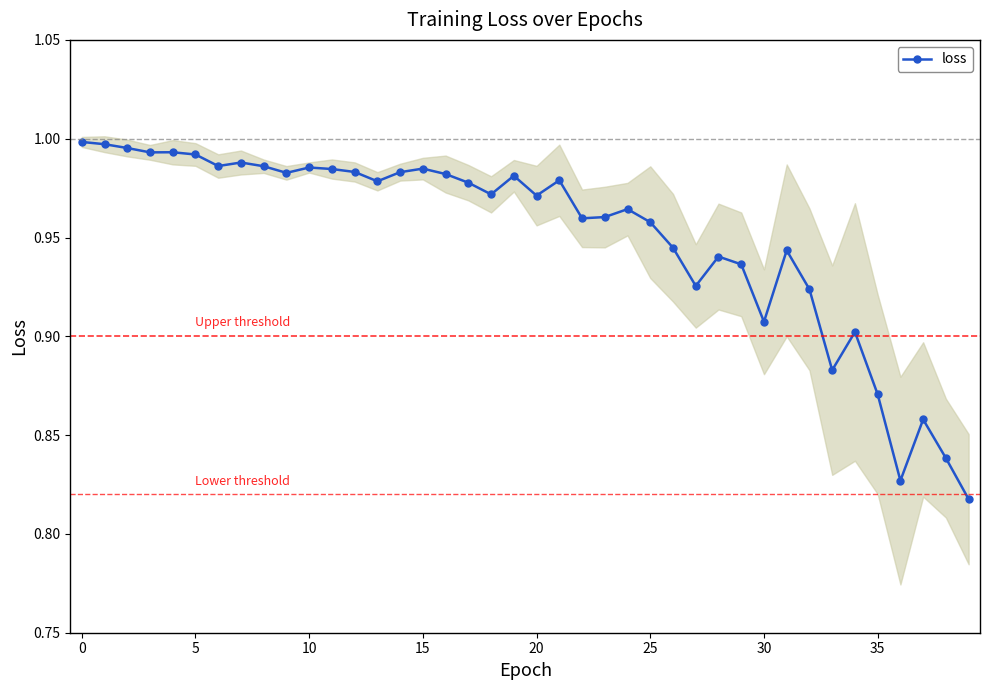

True or false: the data shows 1.3 at 24.

False